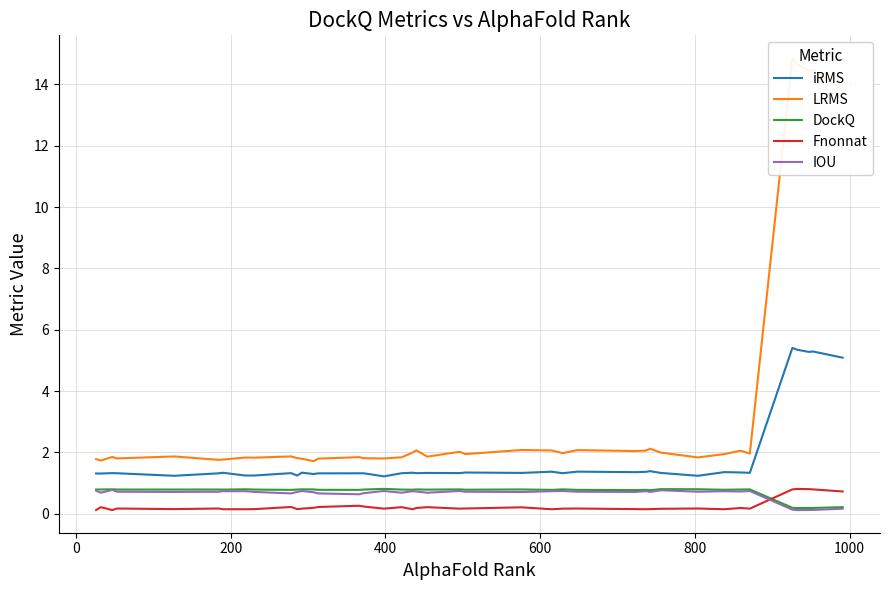

True or false: Fnonnat and iRMS cross at least once.

False